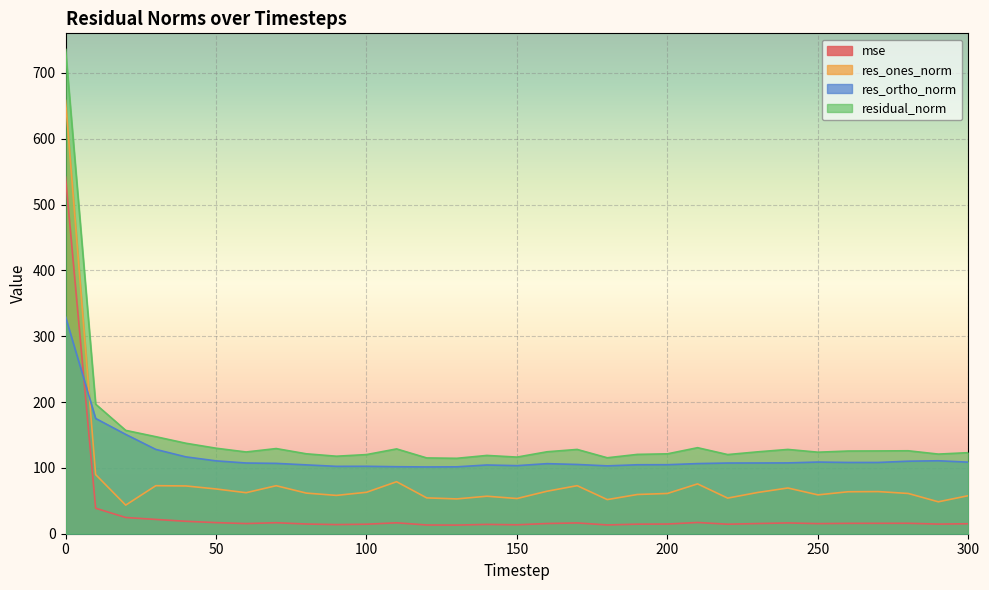

True or false: res_ortho_norm has a value of 191.1 at 250.

False